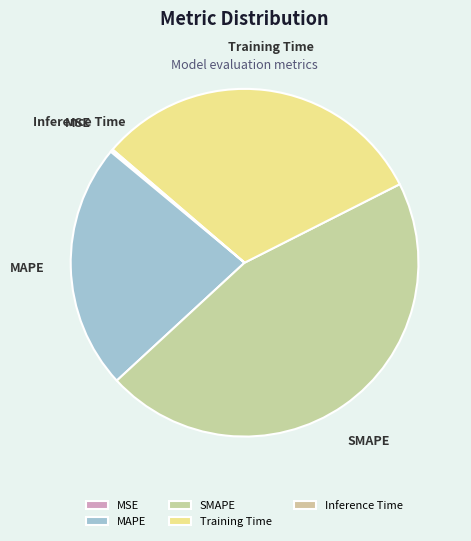

Is there any slice that represents more than half of the pie?

No